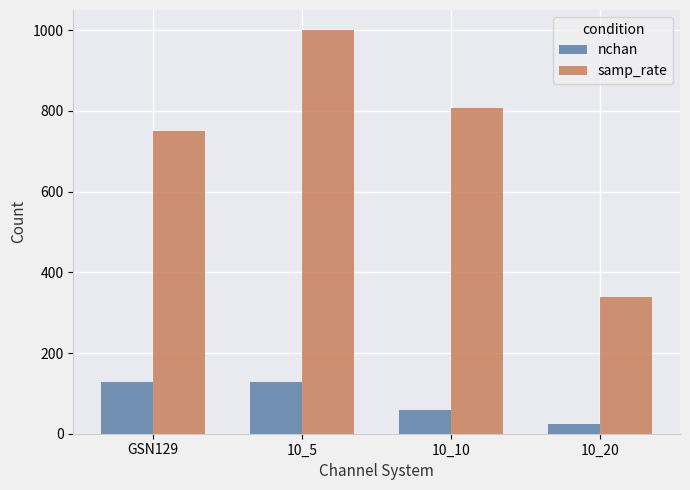

Does the chart contain stacked bars?

No